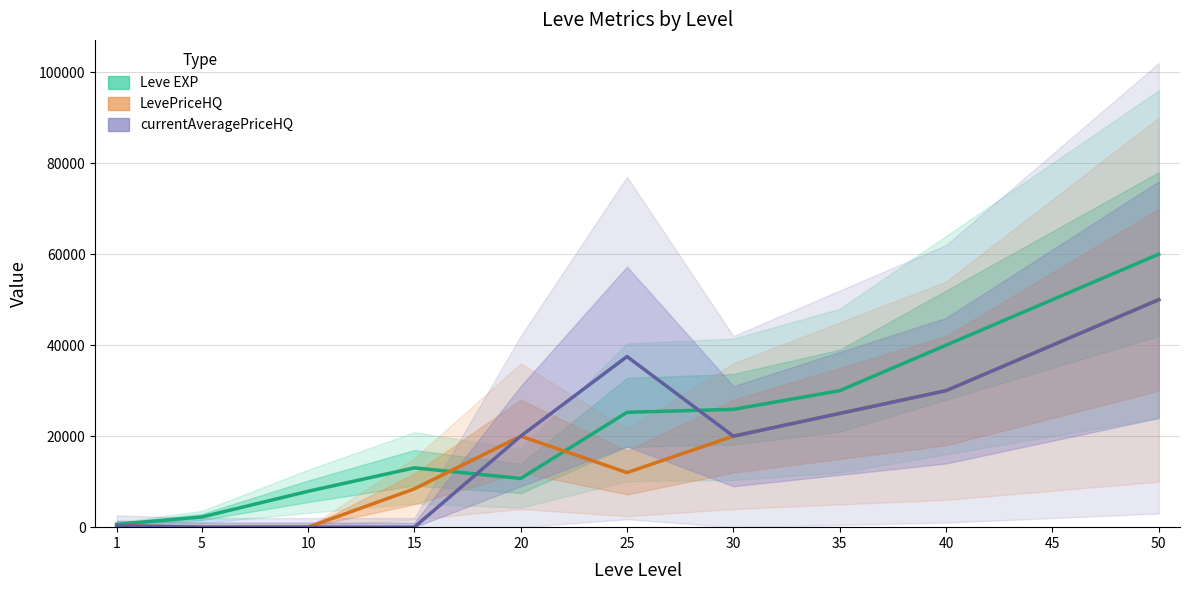

Does the chart have visible grid lines?

Yes